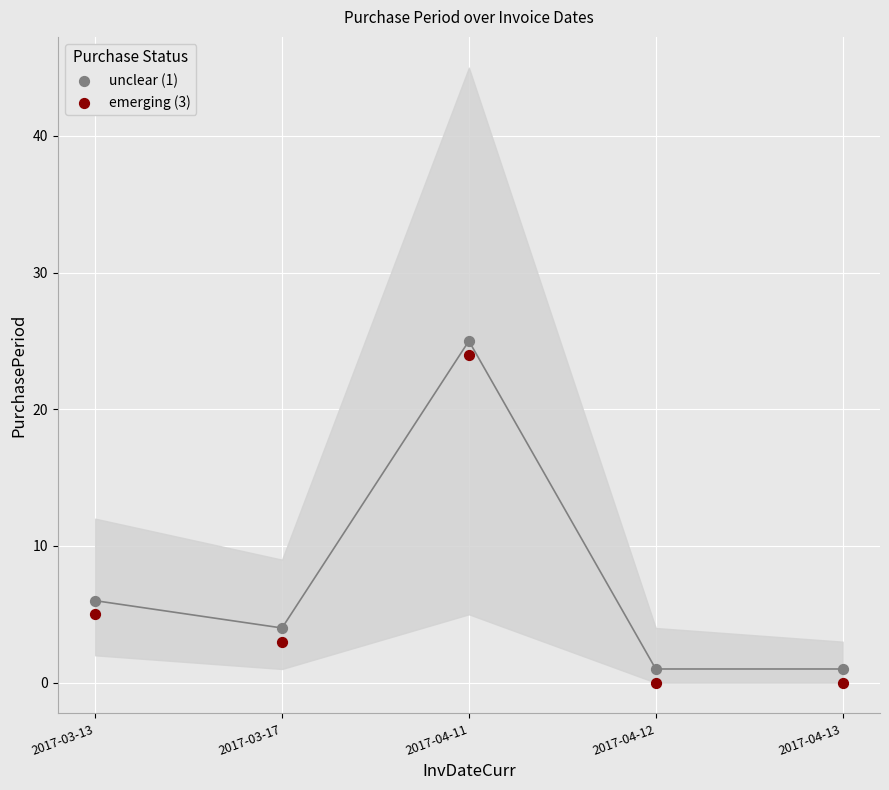

Across all series, what Y value is closest to 12?

6